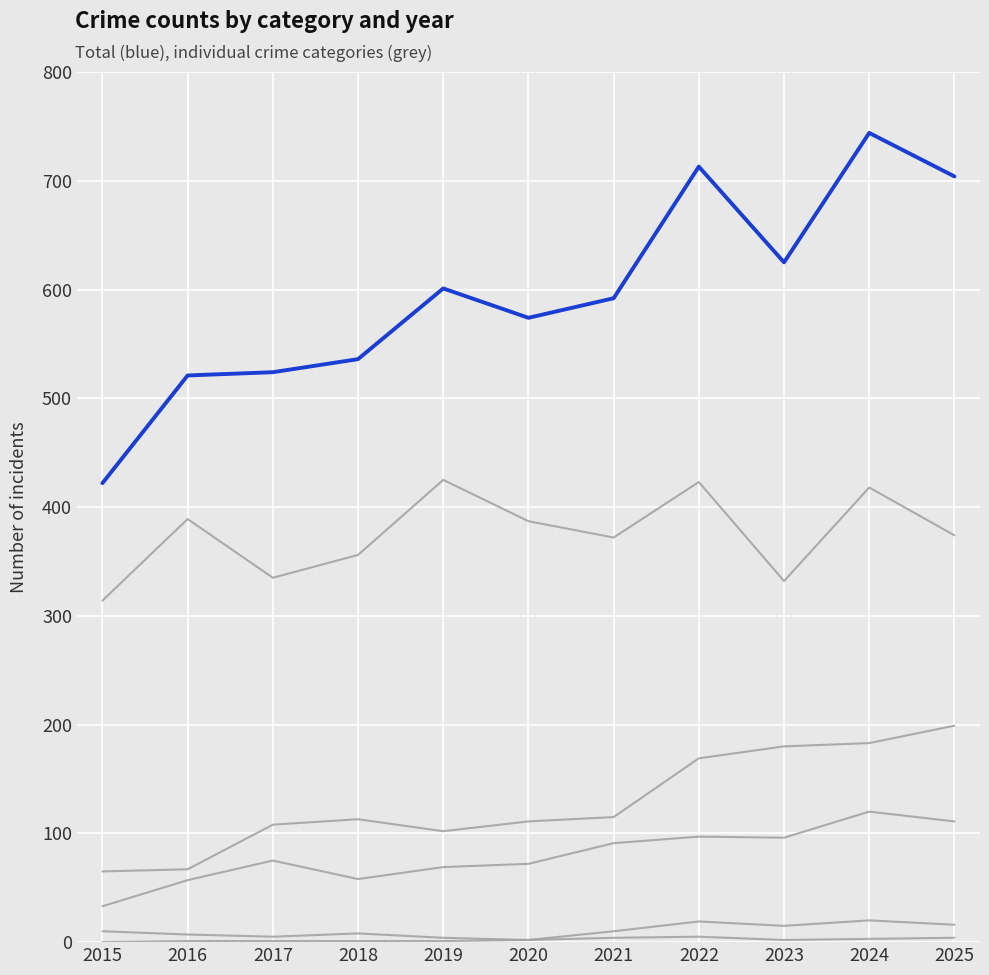

At which category is the sum across all series the highest?

2024